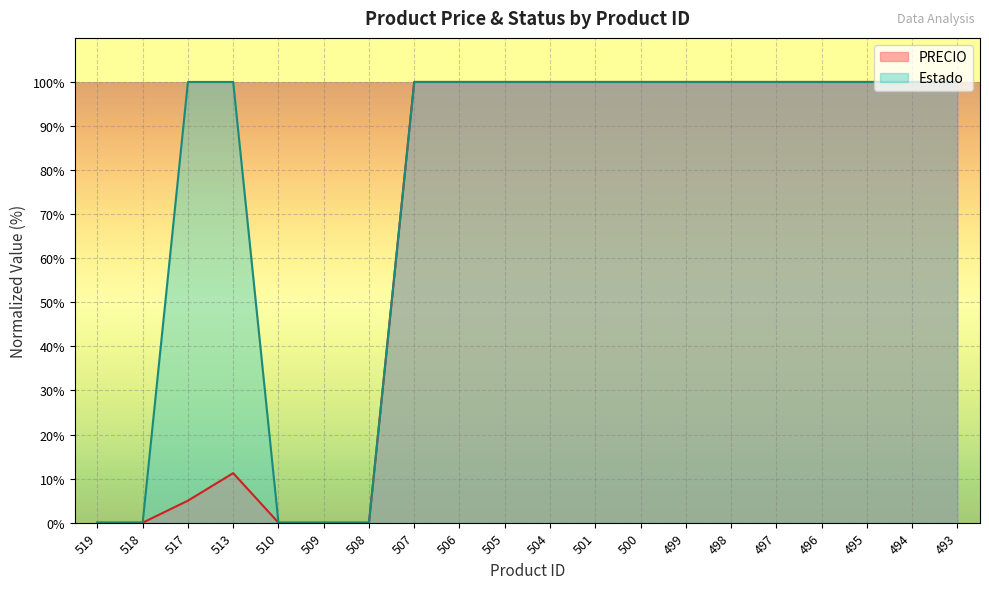

How many lines are shown in the chart?

2